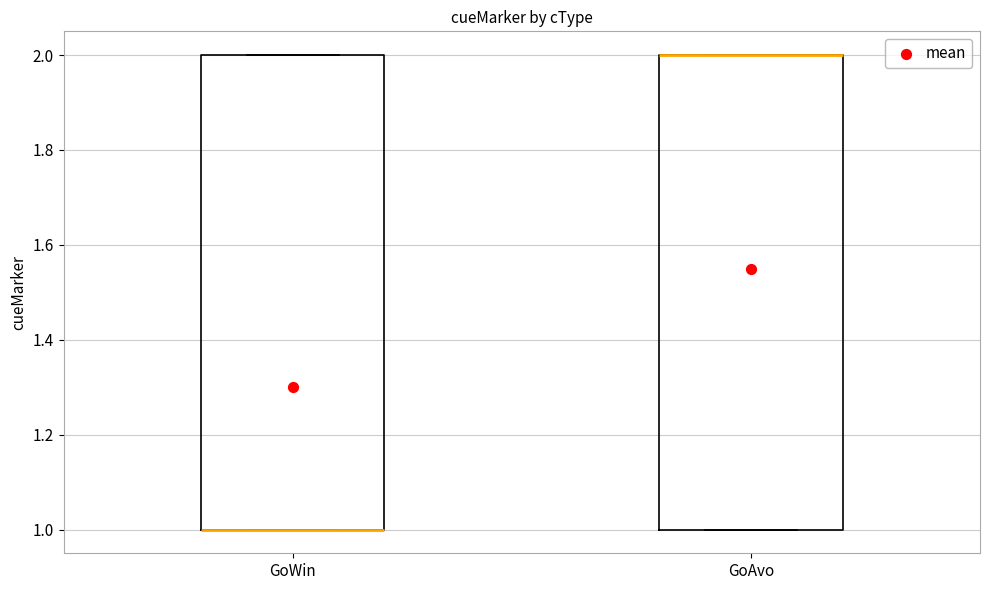

Reading left to right, transcribe this box plot: for each box, give where its median line is, the range the box spans, and where its two whiskers end, as read against the y-axis. The values are not printed on the chart, so give them approximately, as read against the axis.

GoWin: median 1 (drawn on the box's lower edge), box 1 to 2, whiskers 1 to 2
GoAvo: median 2 (drawn on the box's upper edge), box 1 to 2, whiskers 1 to 2